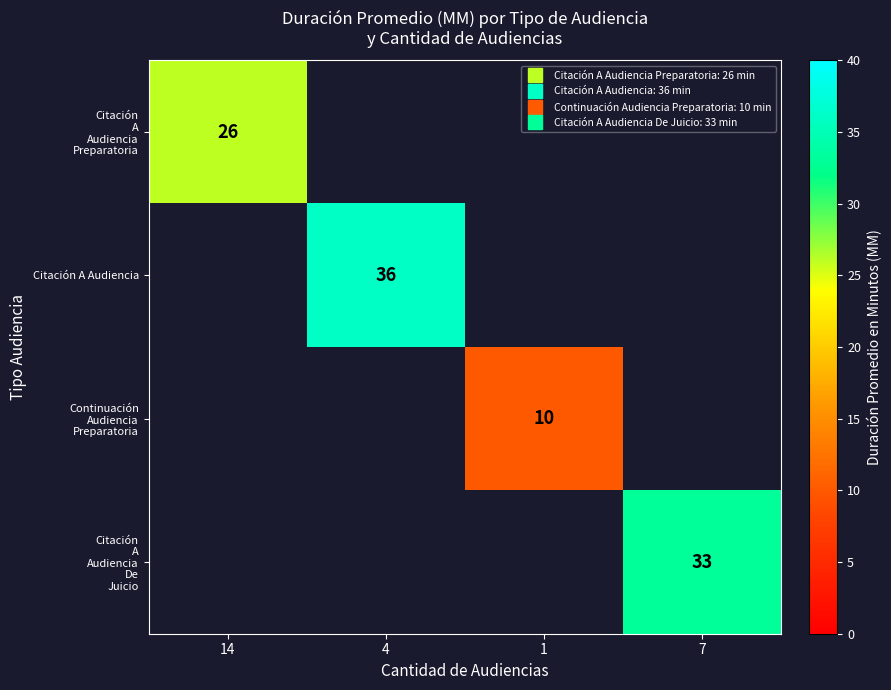

The value of Citación A Audiencia at 4 is 36.0. True or false?

True